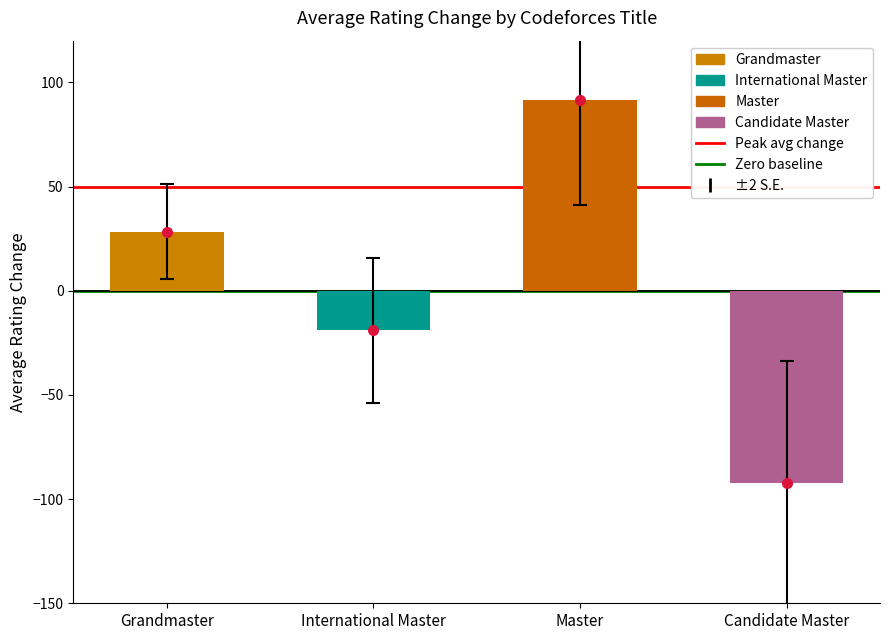

What is the value of the 1st bar from the left?

28.4